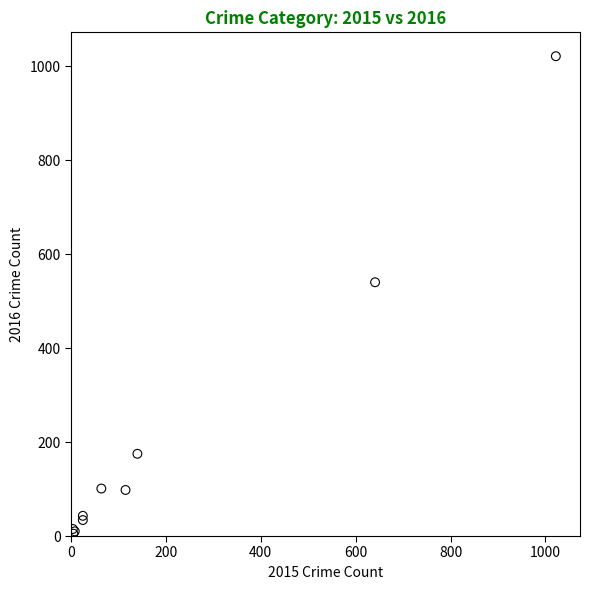

What Y value in the scatter plot is closest to 513?

540